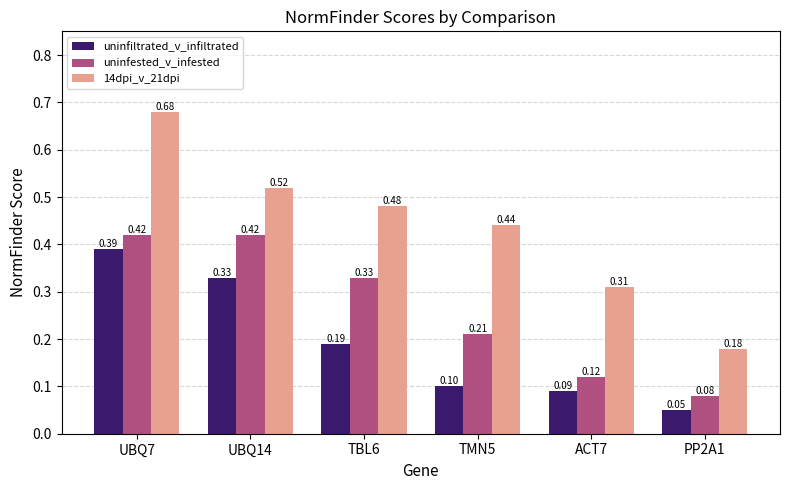

What is the total value across all series at UBQ7?

1.5